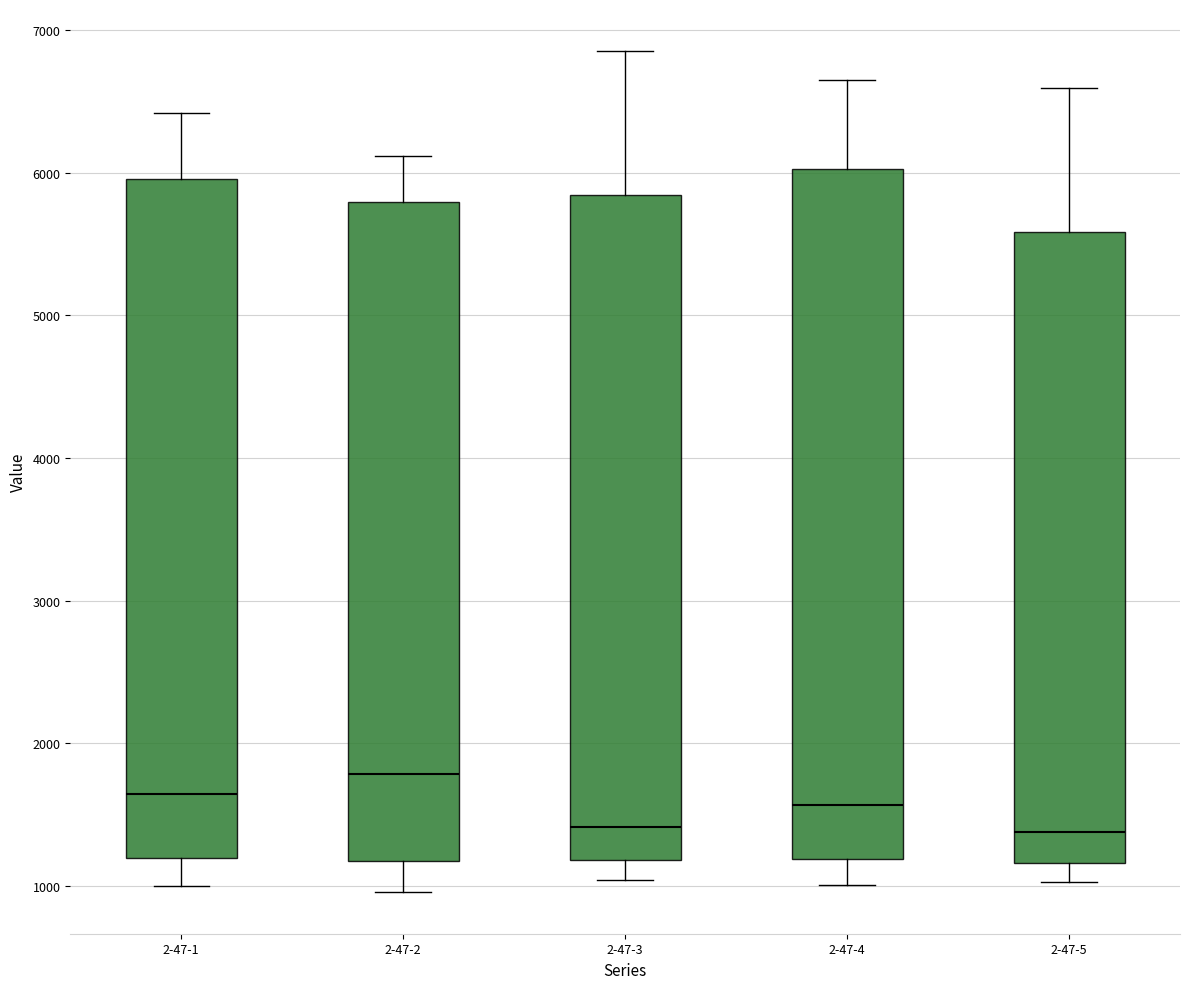

Reading left to right, transcribe this box plot: for each box, give where its median line is, the range the box spans, and where its two whiskers end, as read against the y-axis. The values are not printed on the chart, so give them approximately, as read against the axis.

2-47-1: median 1600, box 1200 to 6000, whiskers 1000 to 6400
2-47-2: median 1800, box 1200 to 5800, whiskers 1000 to 6100
2-47-3: median 1400, box 1200 to 5800, whiskers 1000 to 6900
2-47-4: median 1600, box 1200 to 6000, whiskers 1000 to 6600
2-47-5: median 1400, box 1200 to 5600, whiskers 1000 to 6600